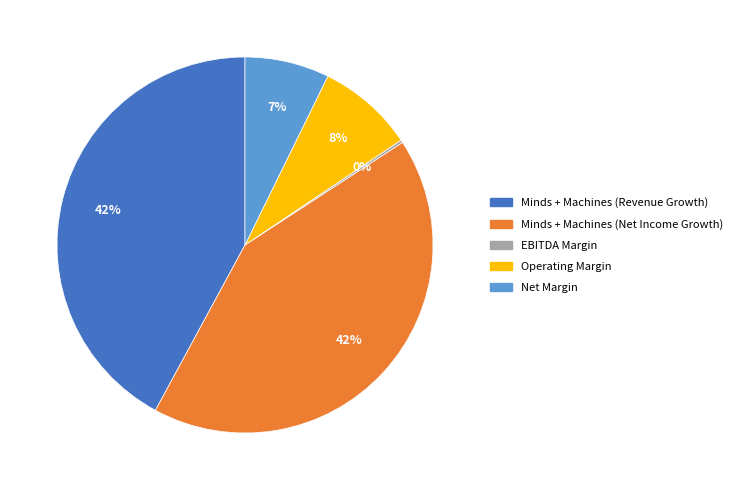

Which has a higher value, Operating Margin or Minds + Machines (Revenue Growth)?

Minds + Machines (Revenue Growth)